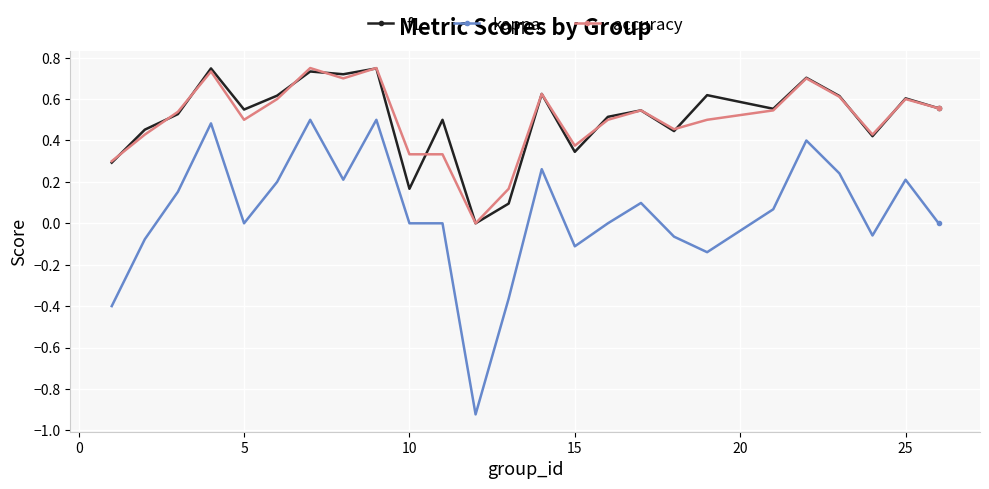

True or false: f1 has more than 2 points higher than both neighbors.

True